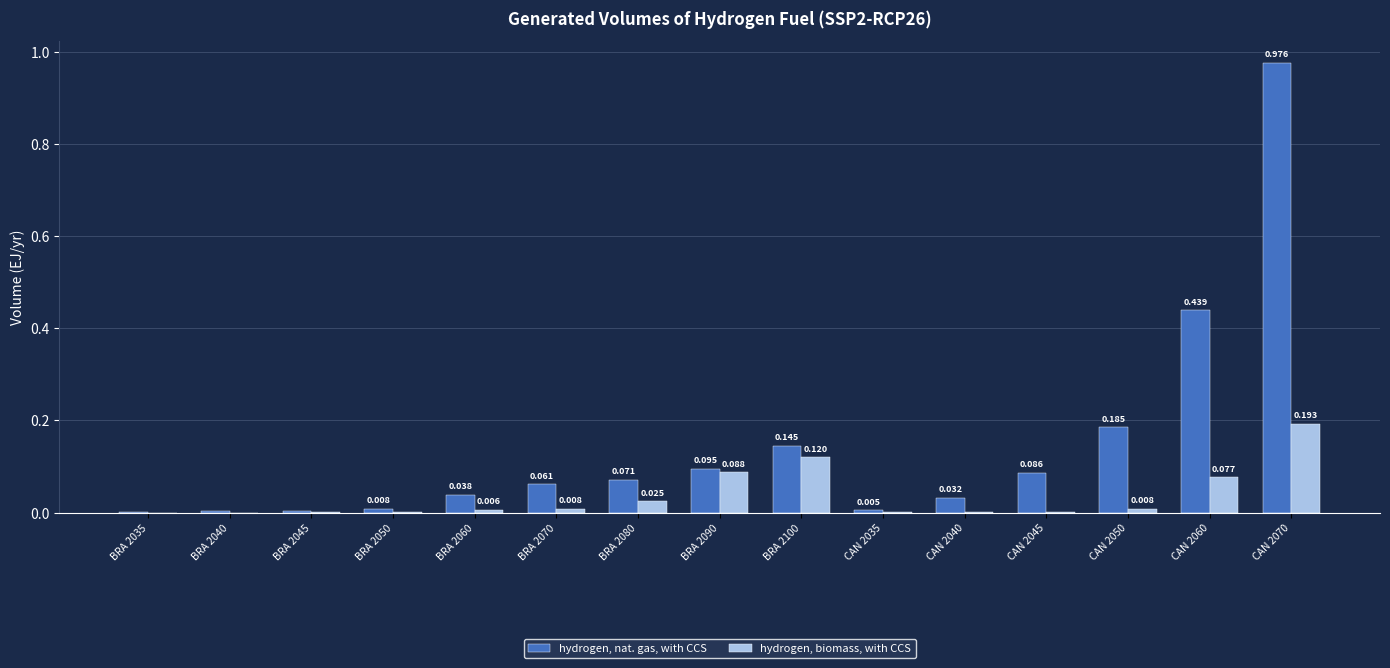

Which series changed the most between BRA 2080 and CAN 2050?

hydrogen, nat. gas, with CCS